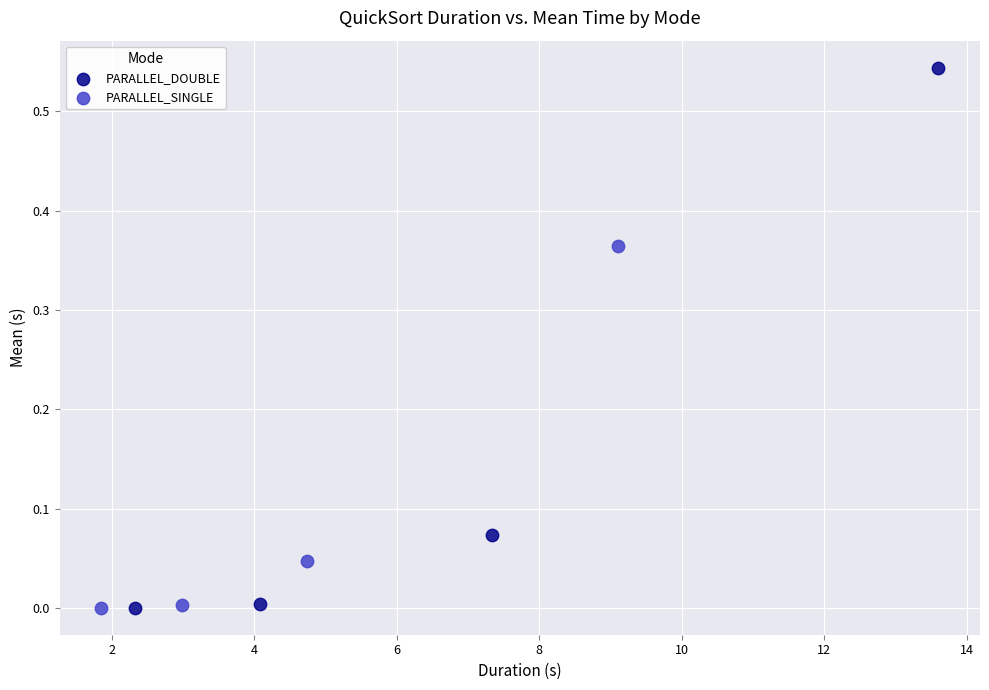

Which series has the largest Y range (max minus min)?

PARALLEL_DOUBLE